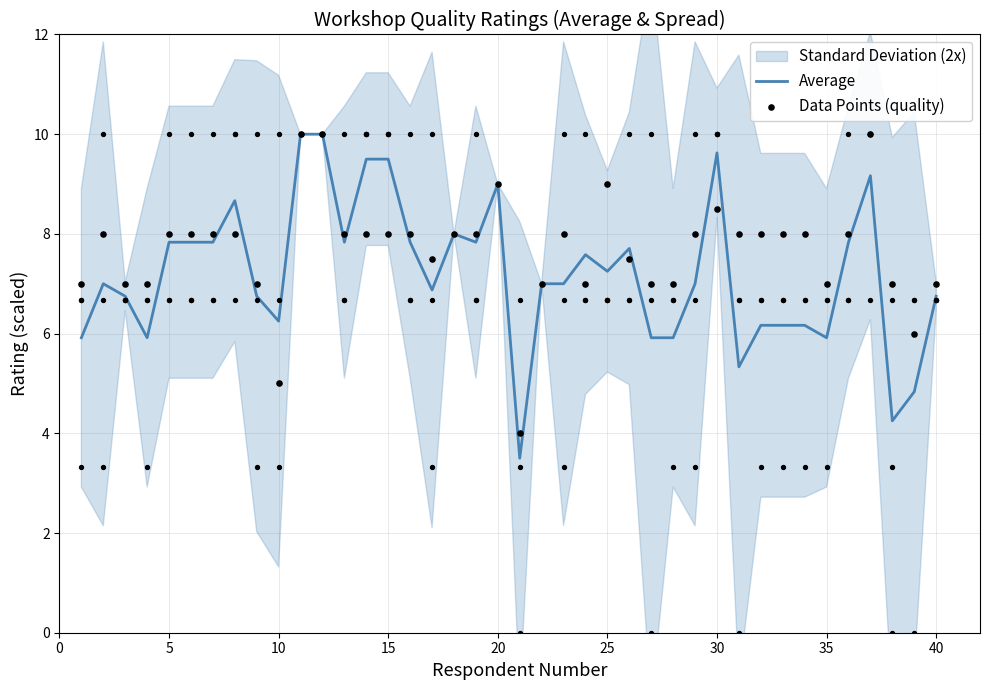

At how many categories does at least one series exceed 9?

6